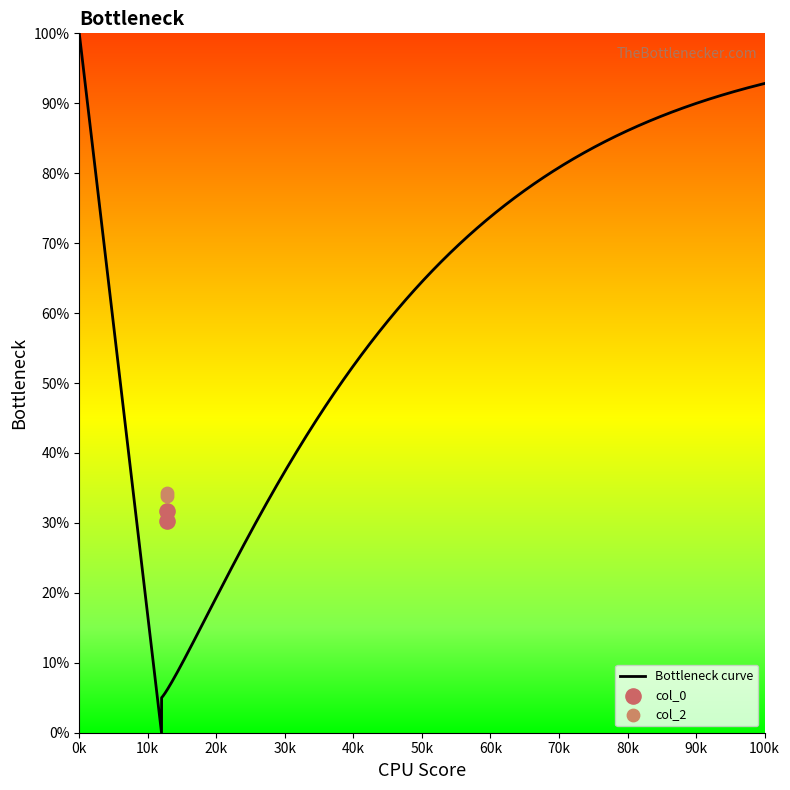

What is the highest value of the Bottleneck curve series?

100.0